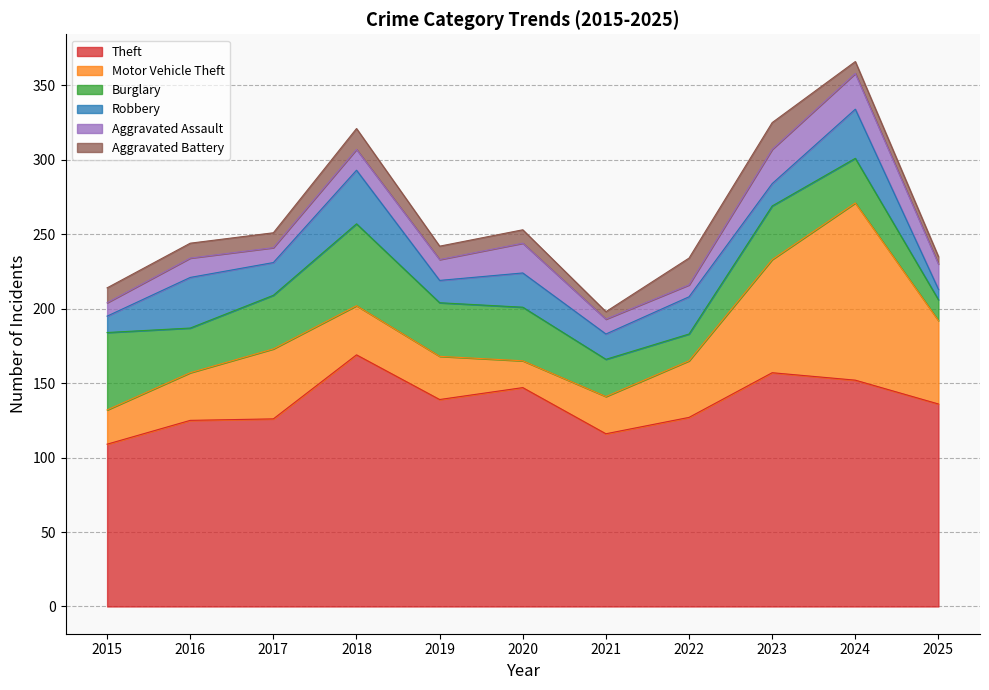

Reading left to right, extract all data points from this chart.

Theft: 2015=109	2016=125	2017=126	2018=169	2019=139	2020=147	2021=116	2022=127	2023=157	2024=152	2025=136
Motor Vehicle Theft: 2015=23	2016=32	2017=47	2018=33	2019=29	2020=18	2021=25	2022=38	2023=76	2024=119	2025=56
Burglary: 2015=52	2016=30	2017=36	2018=55	2019=36	2020=36	2021=25	2022=18	2023=36	2024=30	2025=14
Robbery: 2015=11	2016=34	2017=22	2018=36	2019=15	2020=23	2021=17	2022=25	2023=15	2024=33	2025=7
Aggravated Assault: 2015=9	2016=13	2017=10	2018=14	2019=14	2020=20	2021=10	2022=8	2023=23	2024=24	2025=17
Aggravated Battery: 2015=10	2016=10	2017=10	2018=14	2019=9	2020=9	2021=5	2022=18	2023=18	2024=8	2025=5